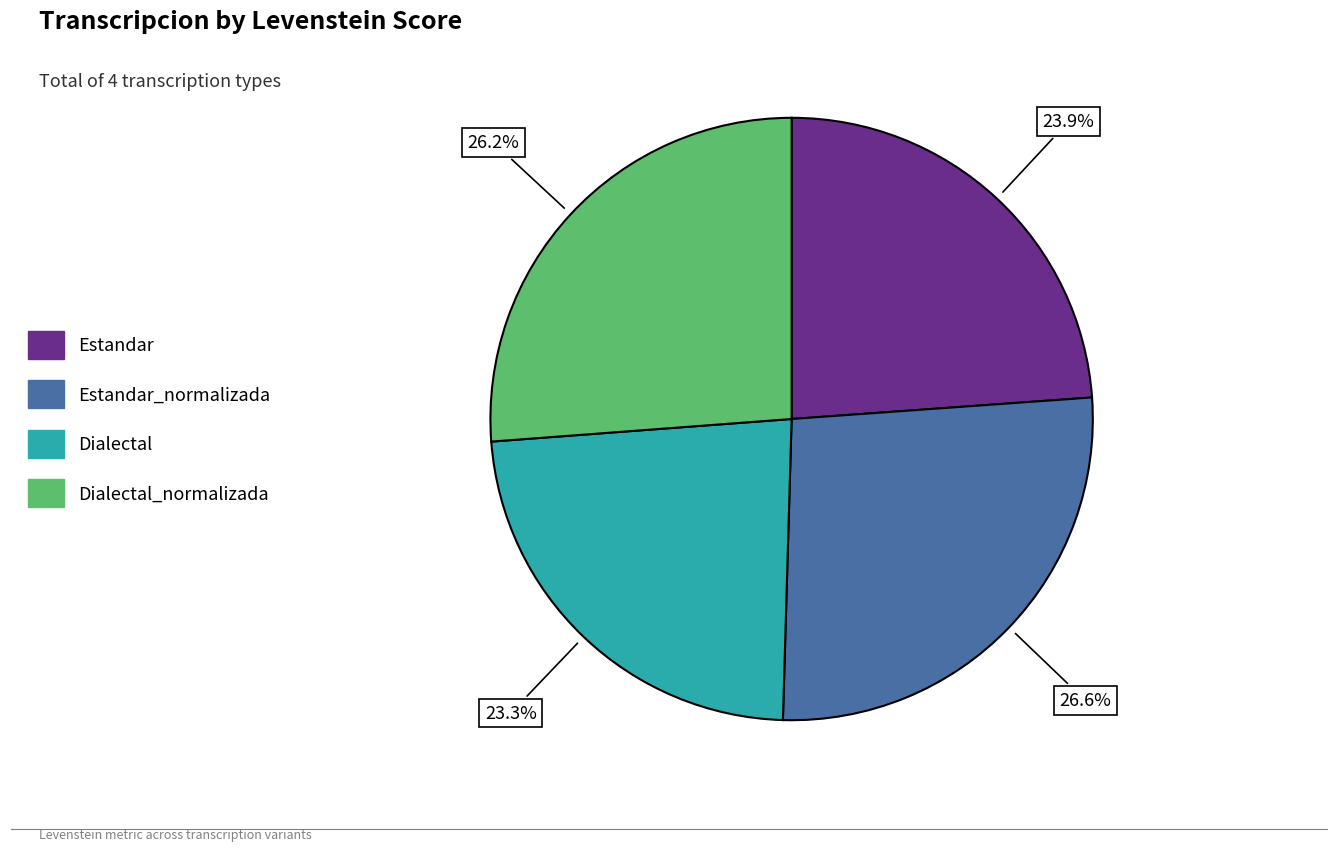

Is there a majority slice in this chart?

No